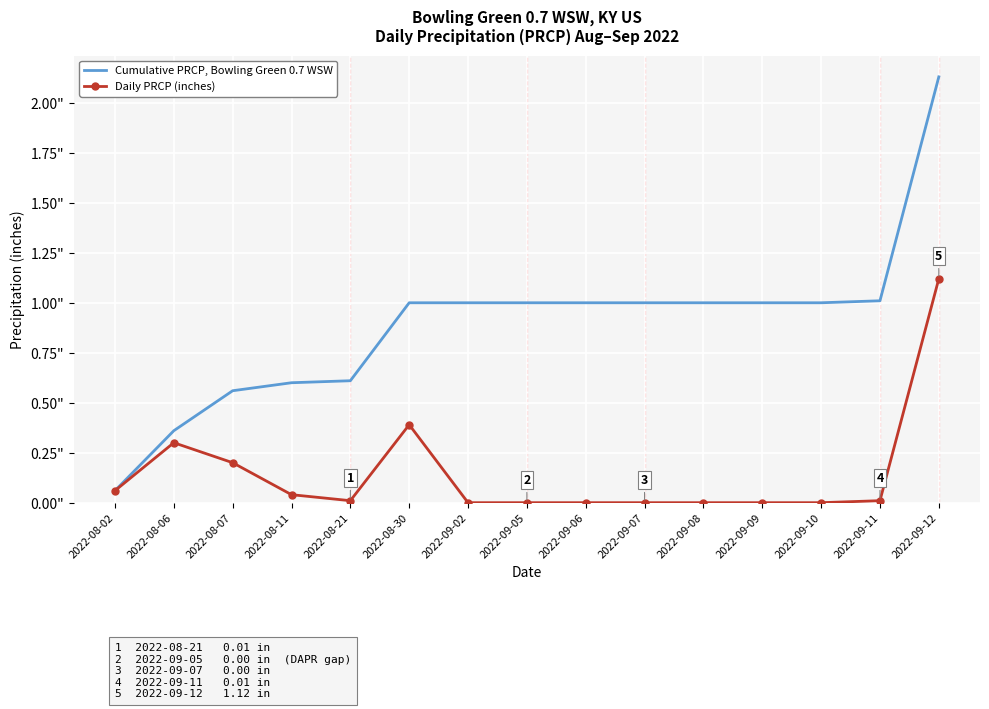

Rank the series by their average value, from highest to lowest.

Cumulative PRCP, Bowling Green 0.7 WSW, Daily PRCP (inches)